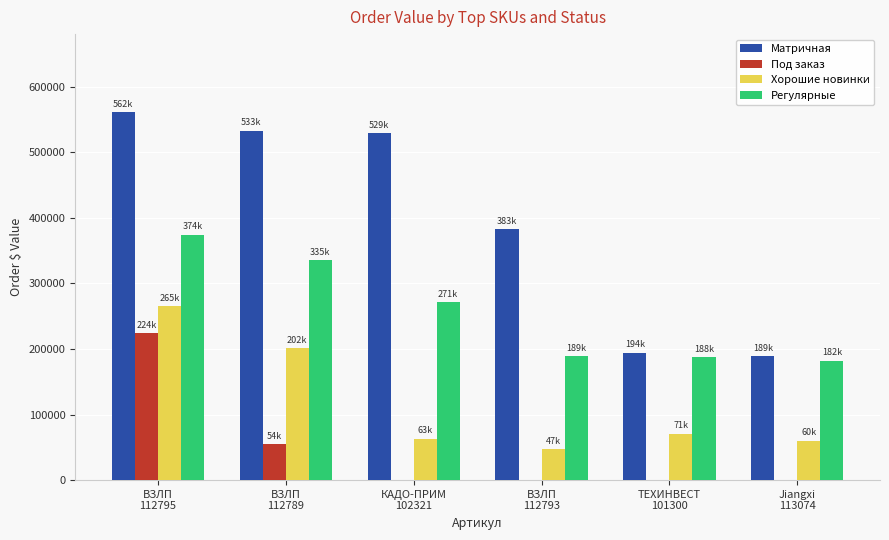

What is the total value across all series at ТЕХИНВЕСТ
101300?

453108.2